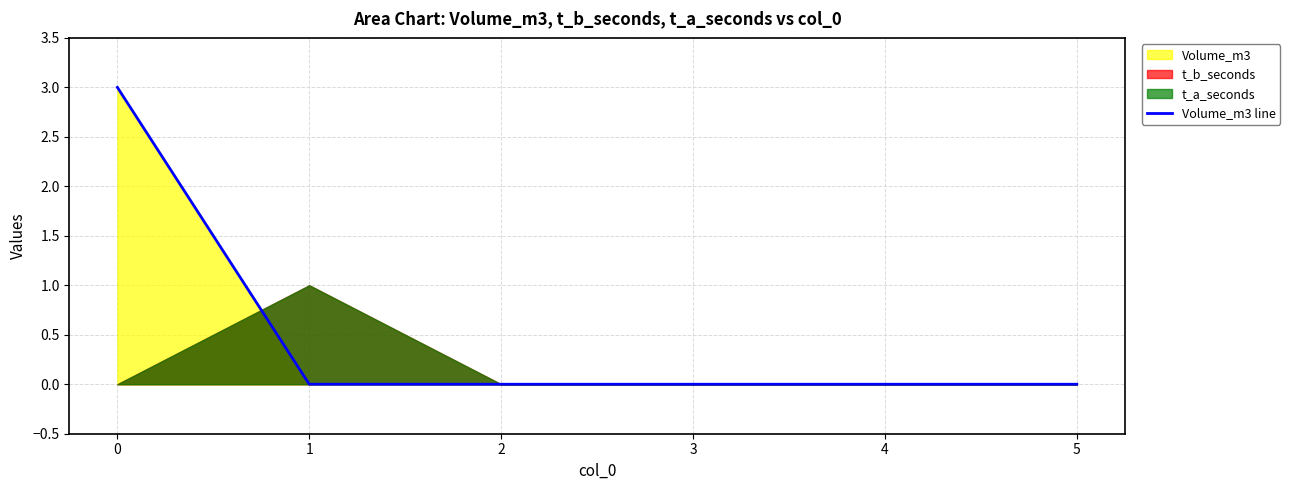

What is the difference between the values at 0 and 1?

3